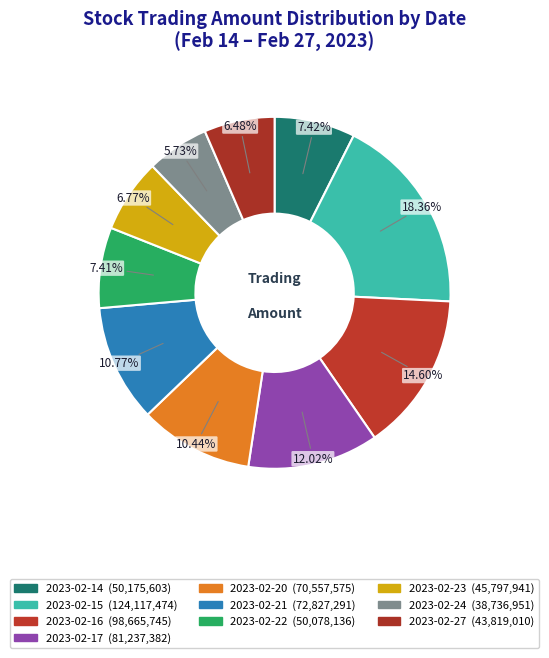

What percentage is the 2023-02-27 slice, to the nearest percent?

6%